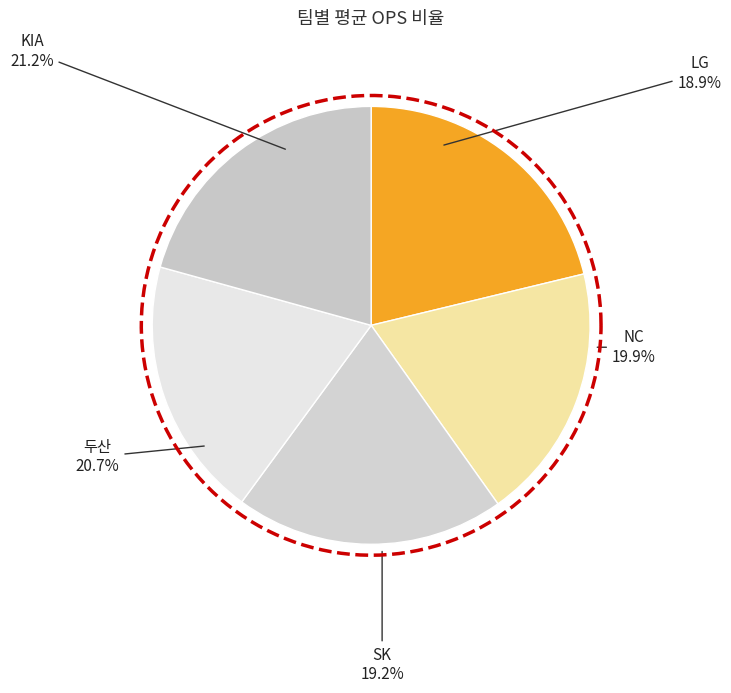

Does NC account for over 50% of the chart?

No